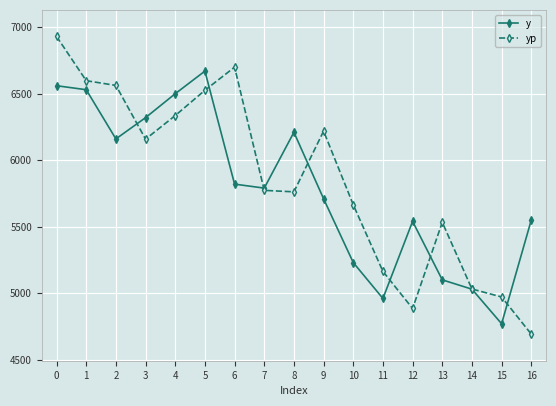

What is the value of the yp point at the 11th from the left?

5664.8